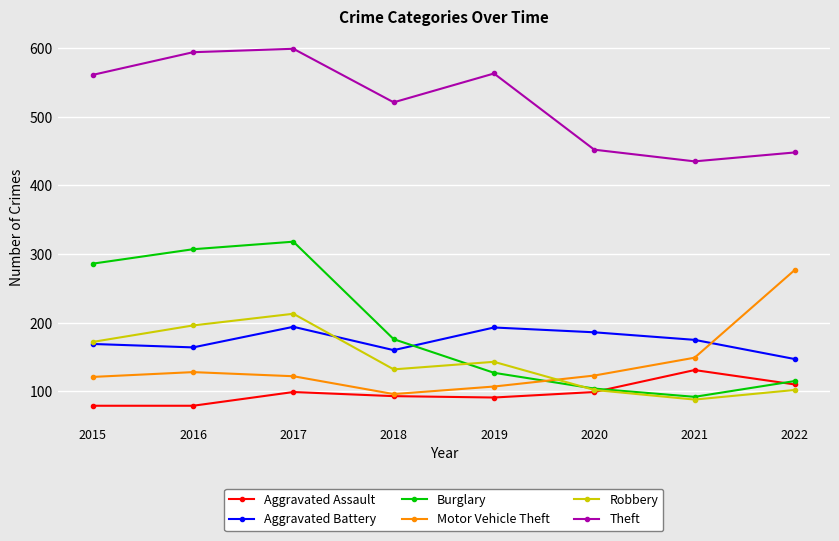

How many lines are shown in the chart?

6